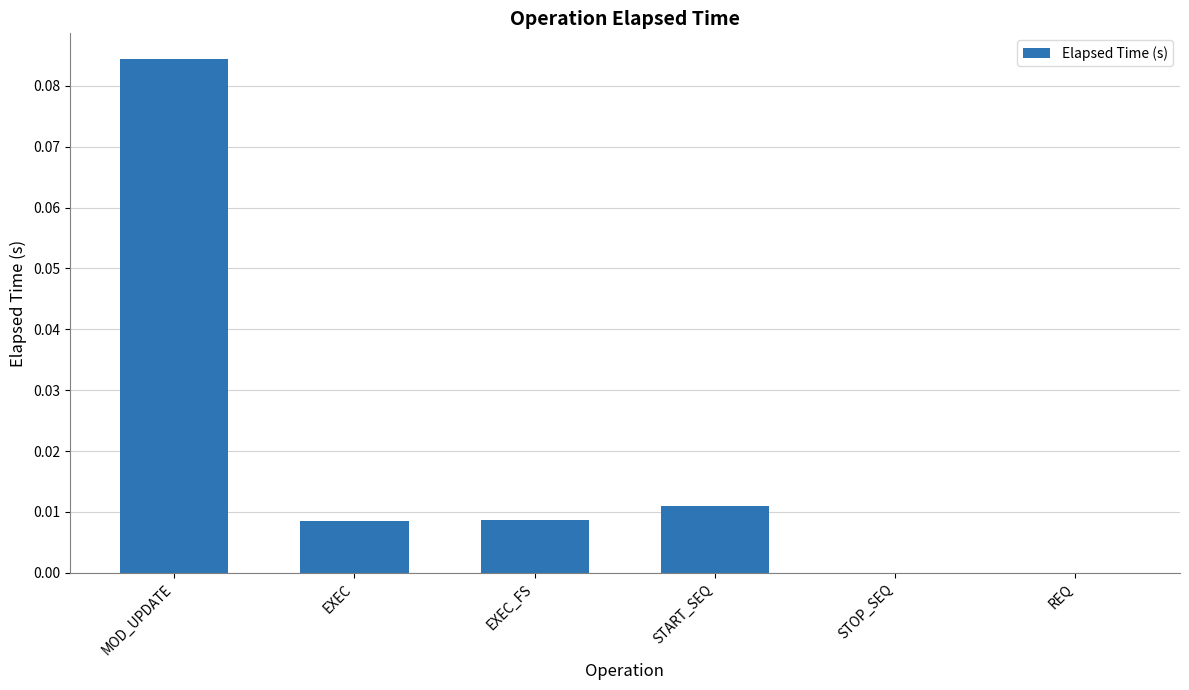

True or false: the data shows 0.0 at REQ.

True